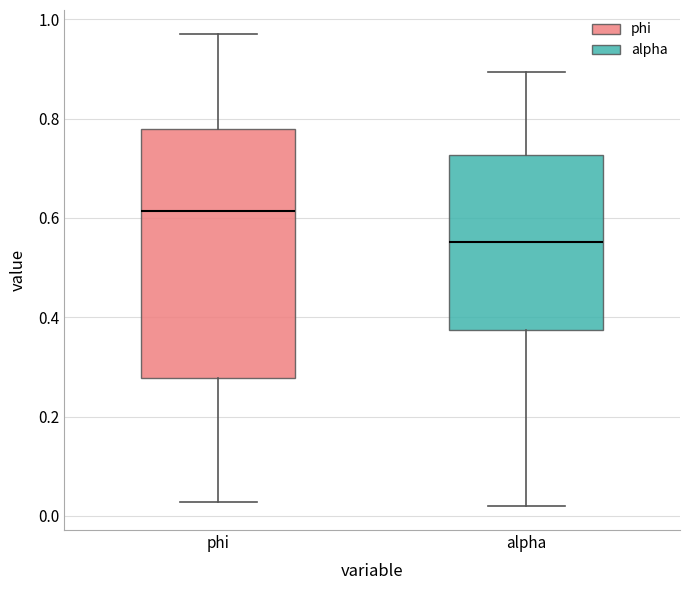

Where is the upper edge of the box for alpha on the y-axis? The values are not printed on the chart, so give them approximately, as read against the axis.

0.72